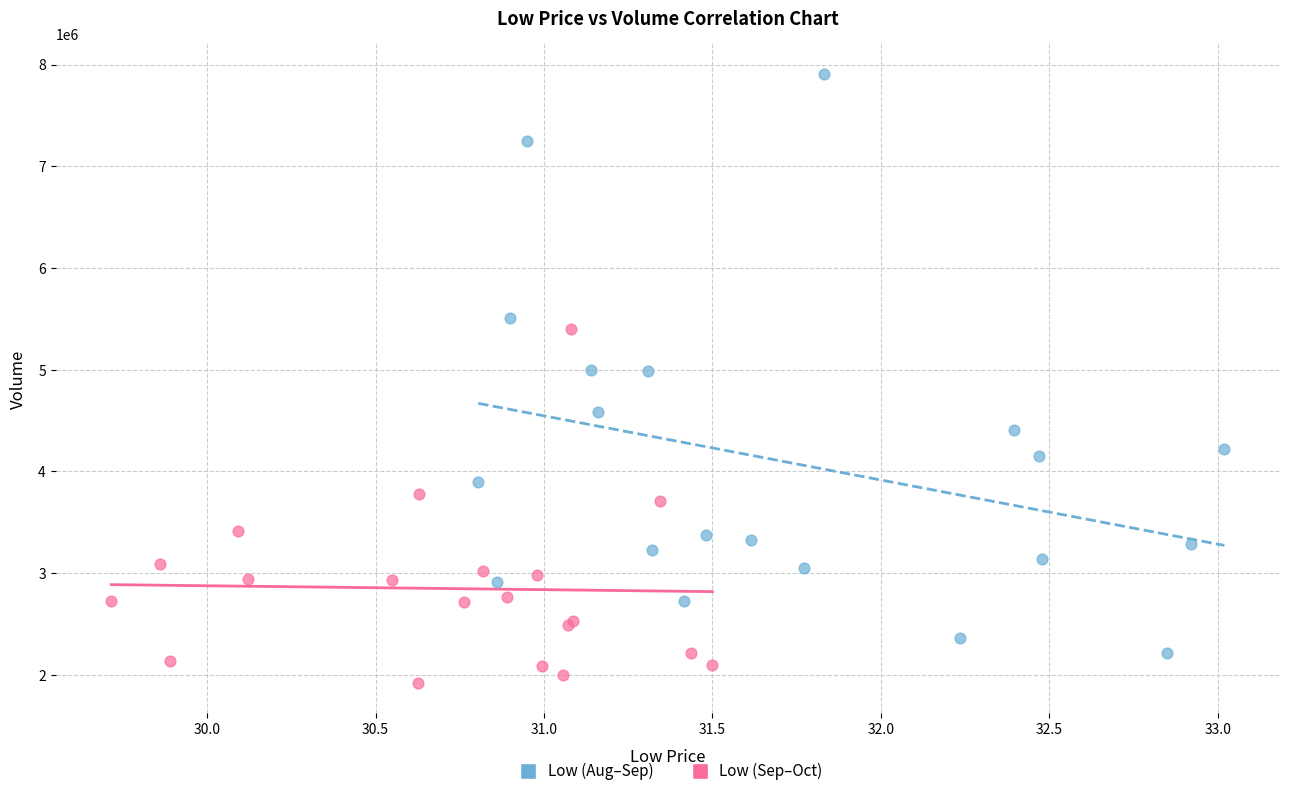

Which series contains the highest Y value?

Low (Aug–Sep)